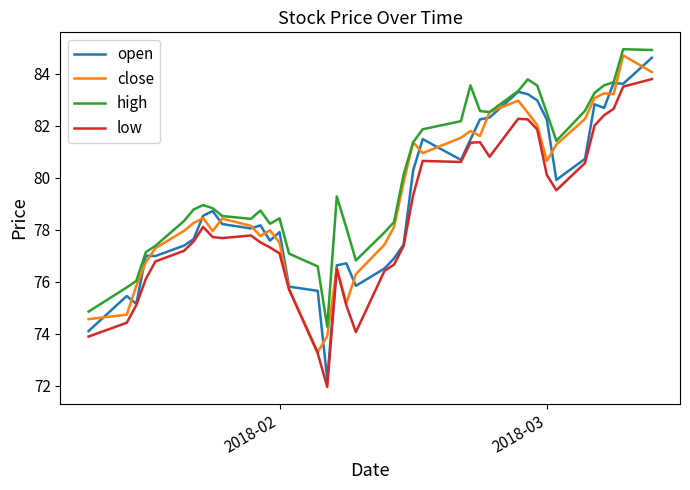

True or false: high and low cross at least once.

False